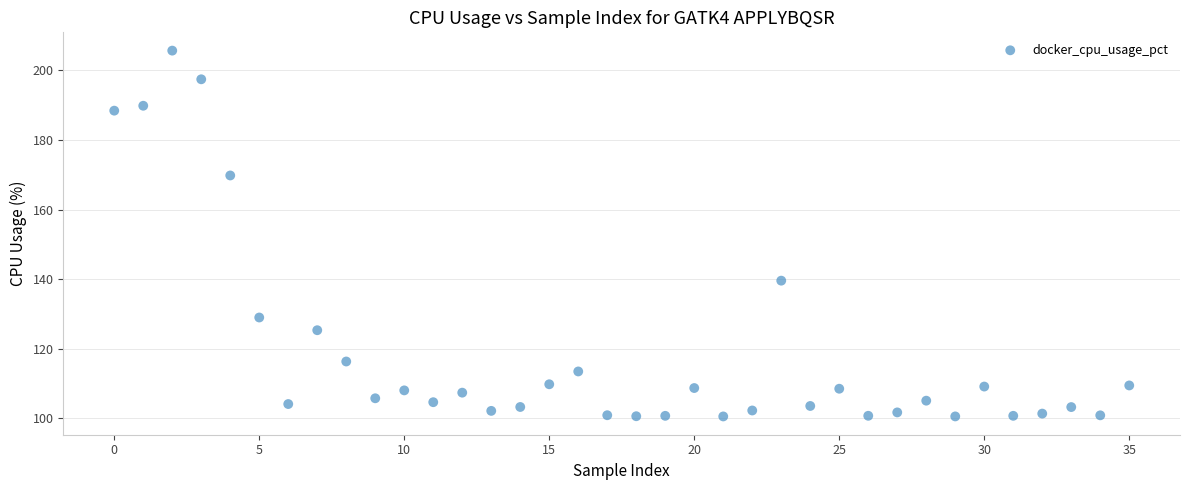

What Y value in the scatter plot is closest to 153?

139.6